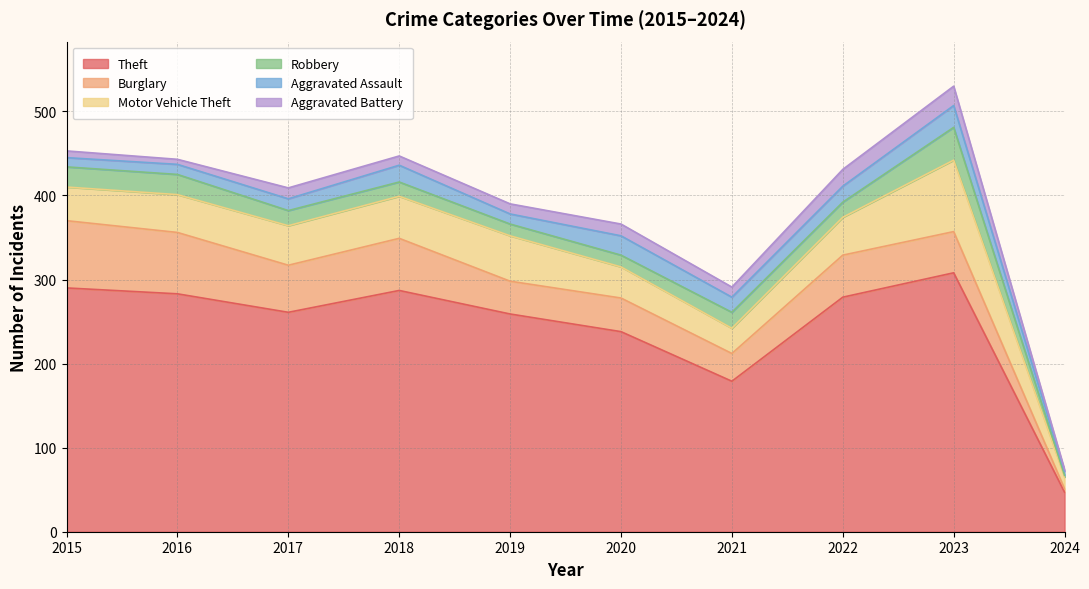

Where is Burglary nearest to the value 42?

2020